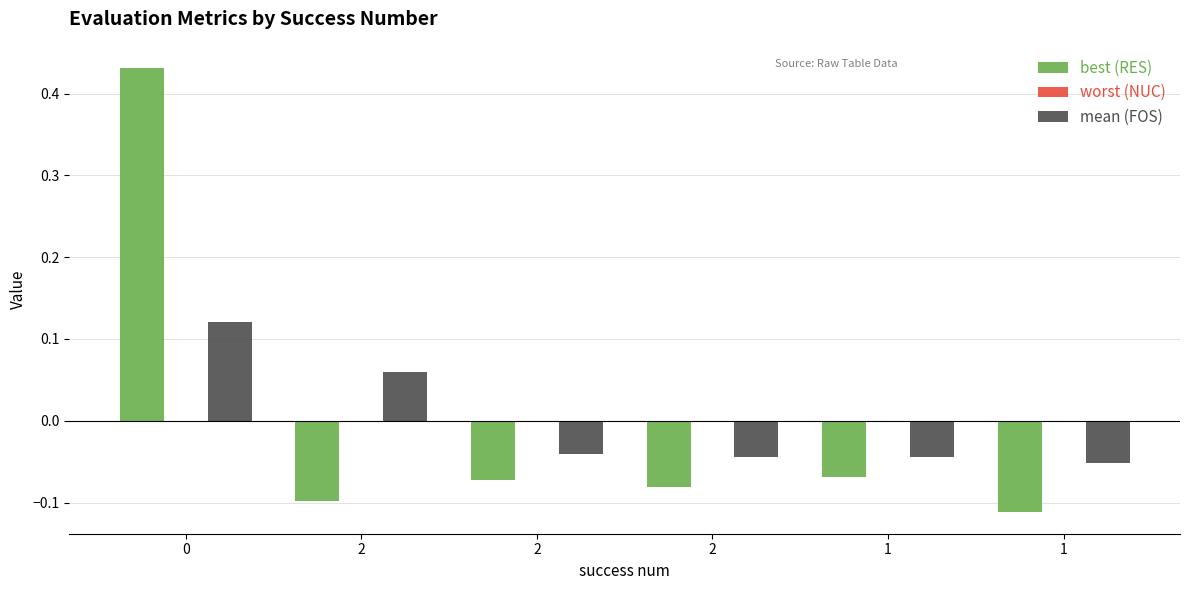

Are the bars grouped side by side (vs. stacked)?

Yes